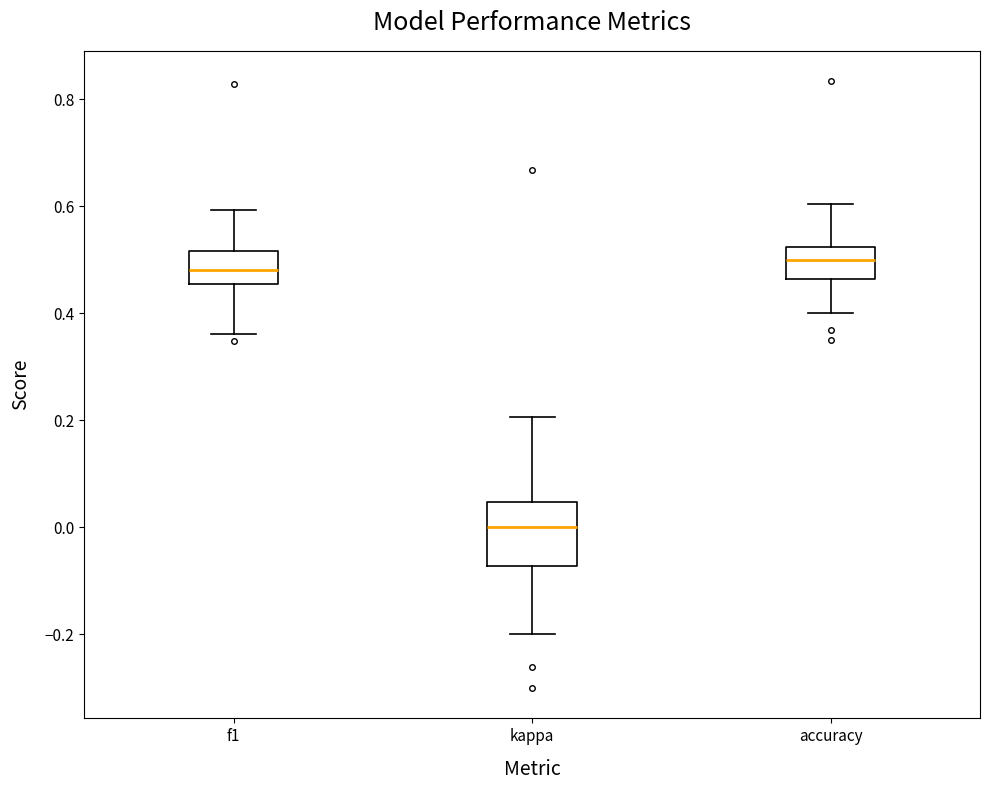

Reading left to right, read every box against the y-axis: the position of its median line, the range the box covers, and the ends of its whiskers. The values are not printed on the chart, so give them approximately, as read against the axis.

f1: median 0.48, box 0.46 to 0.52, whiskers 0.36 to 0.60
kappa: median 0.00, box -0.08 to 0.04, whiskers -0.20 to 0.20
accuracy: median 0.50, box 0.46 to 0.52, whiskers 0.40 to 0.60